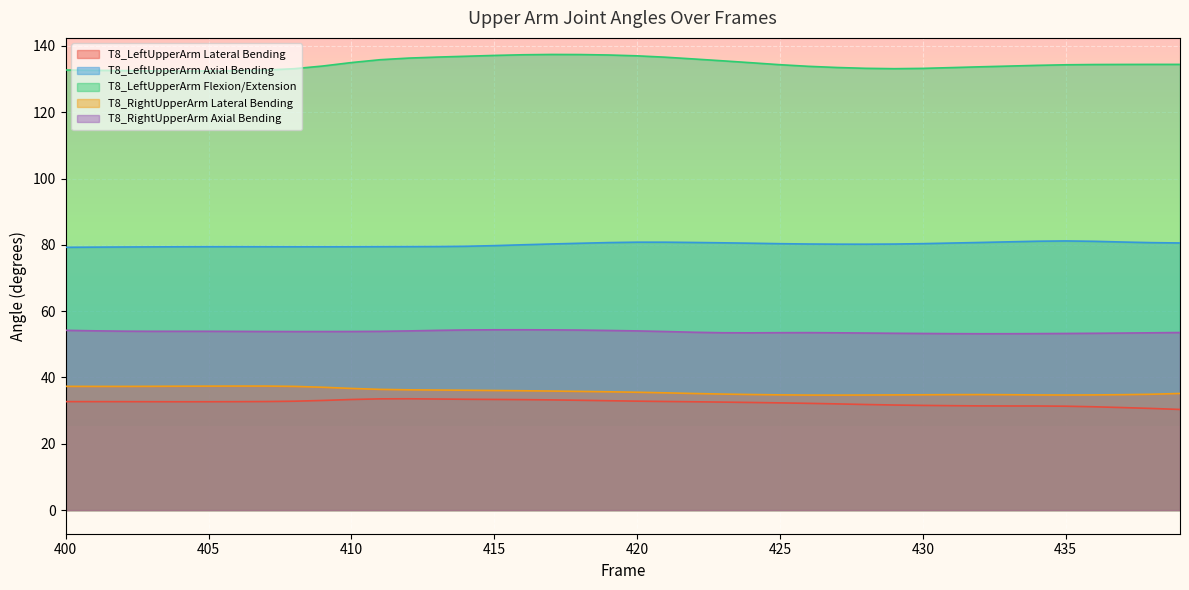

What are all the series names shown in the legend?

T8_LeftUpperArm Lateral Bending, T8_LeftUpperArm Axial Bending, T8_LeftUpperArm Flexion/Extension, T8_RightUpperArm Lateral Bending, T8_RightUpperArm Axial Bending